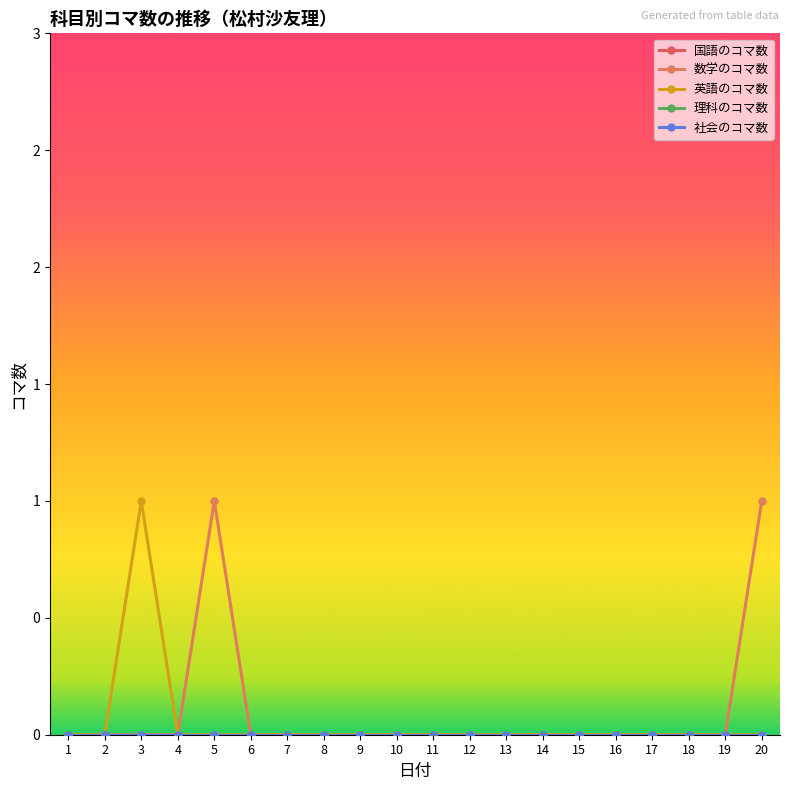

At which category is the sum across all series the highest?

3